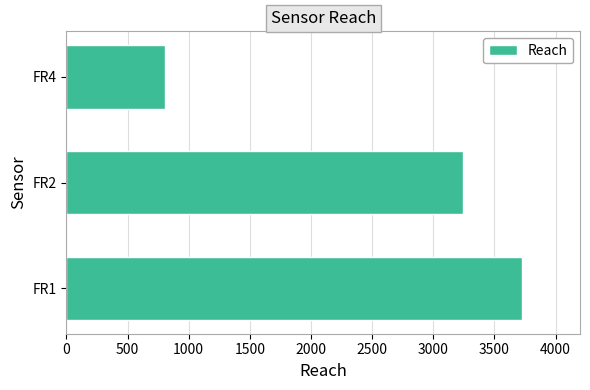

At which category does the chart reach its minimum across all series?

FR4